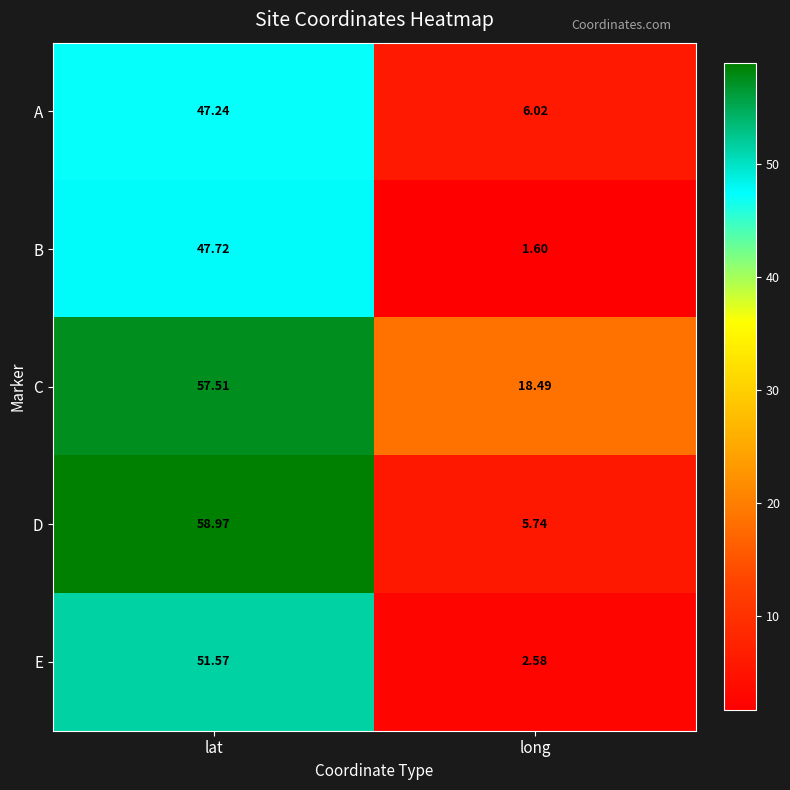

Which category has the lowest value across all series?

long